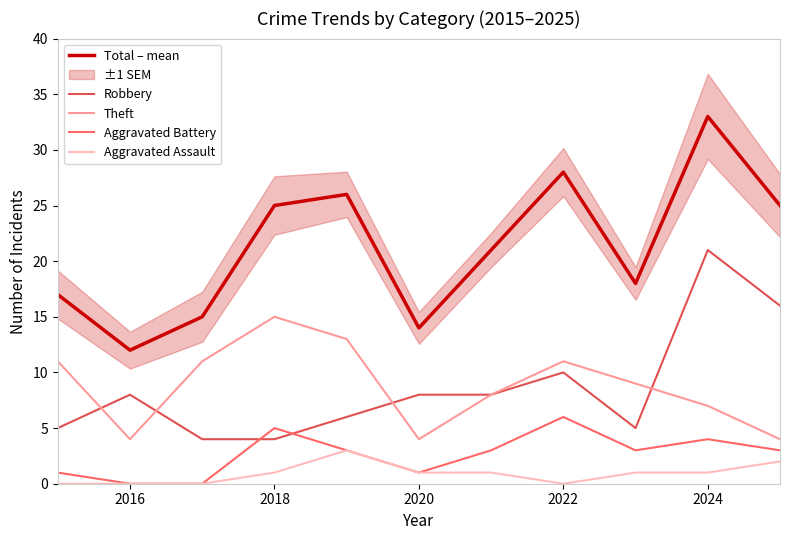

True or false: Aggravated Battery has more than 2 points higher than both neighbors.

True